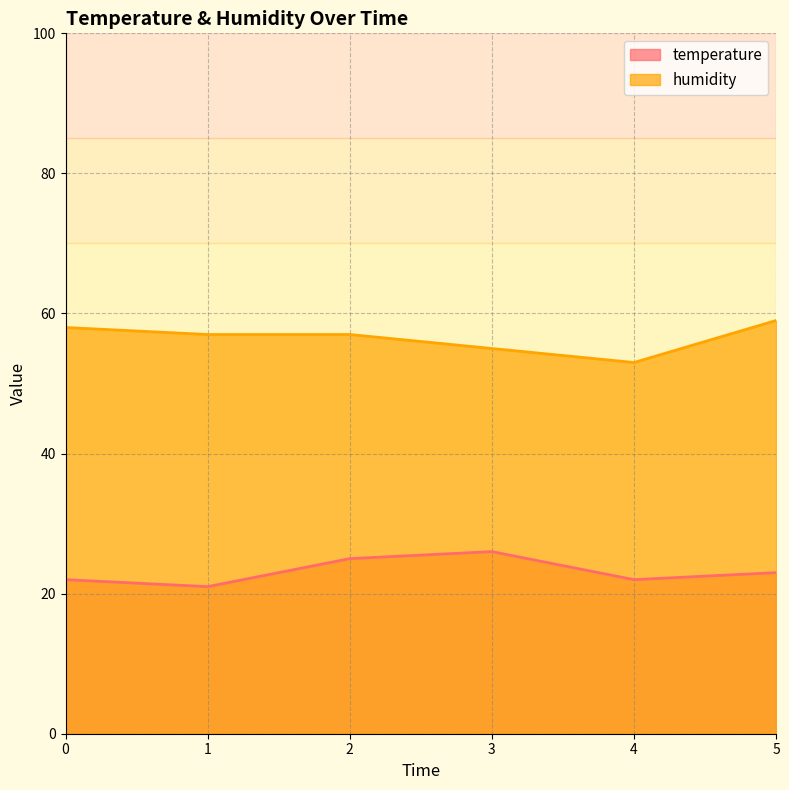

What is the spread (max minus min) of values at 5?

36